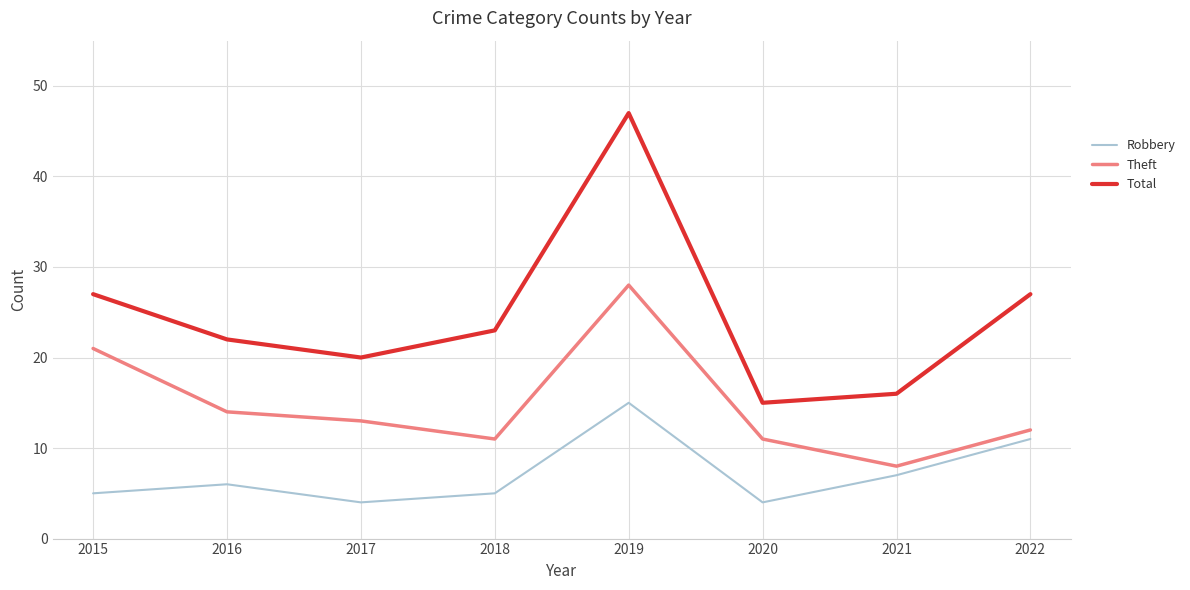

In Robbery, how many points are lower than both neighbors (excluding endpoints)?

2